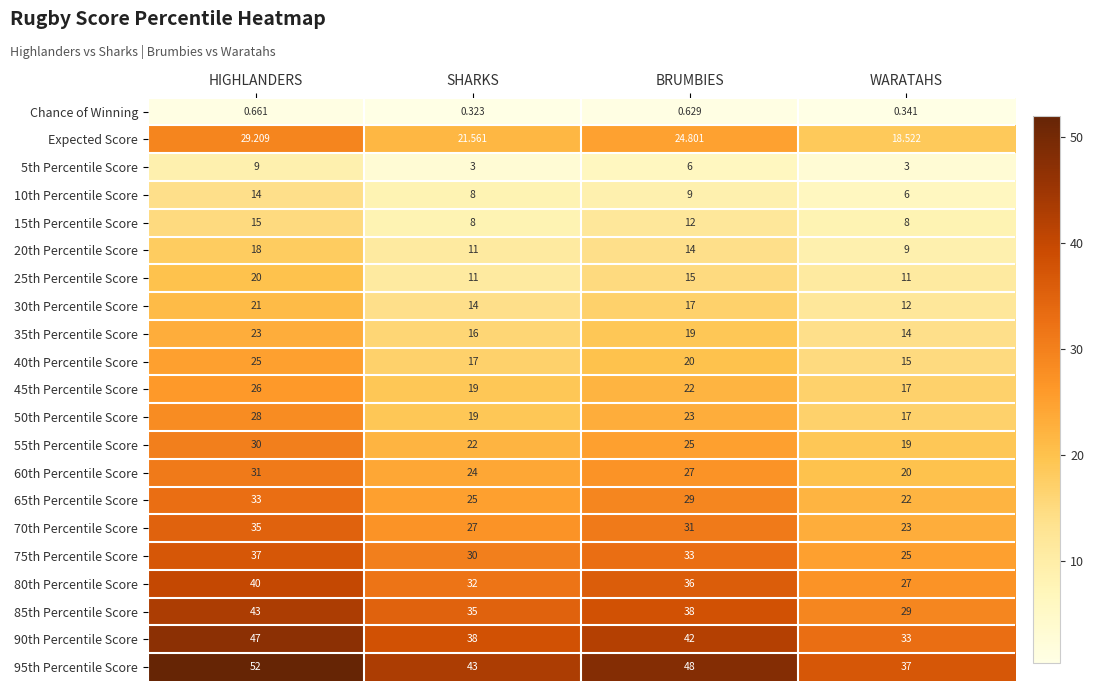

Where is 25th Percentile Score nearest to the value 15?

BRUMBIES